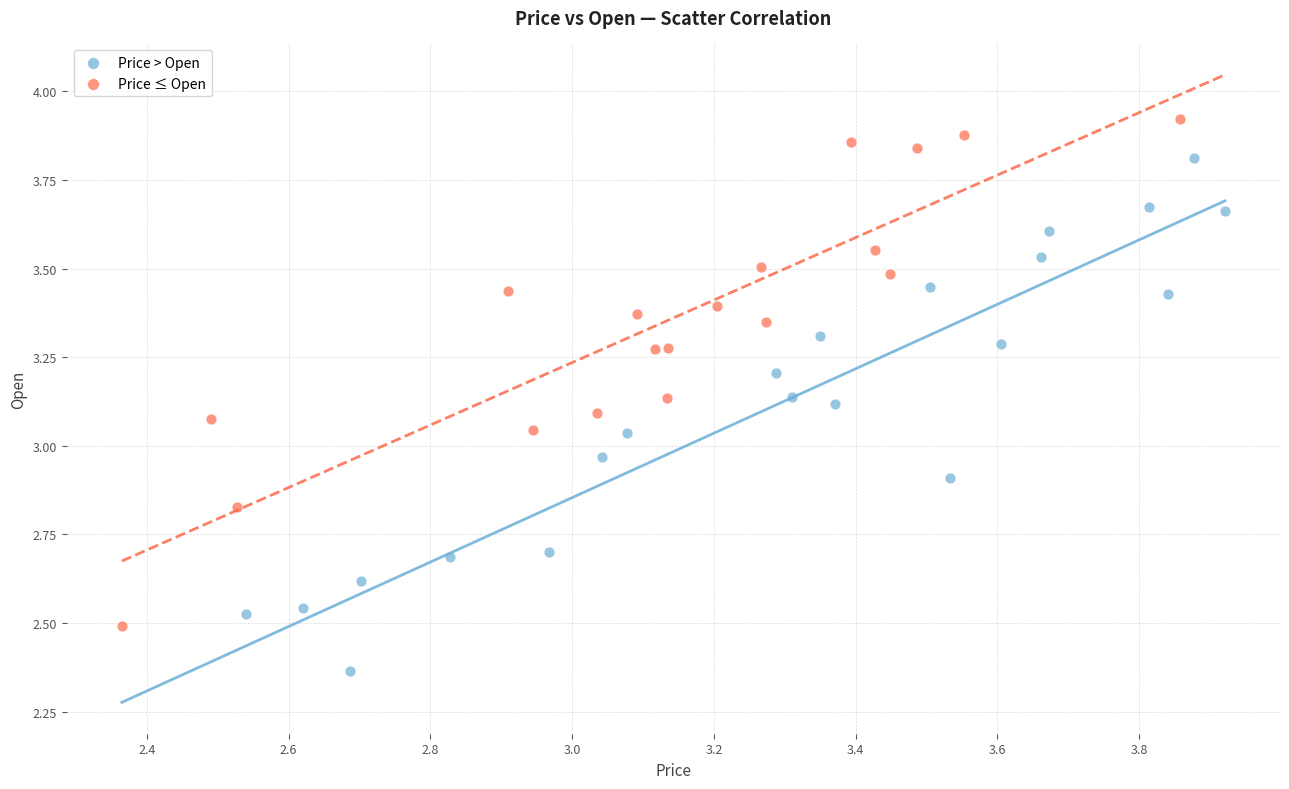

Which series reaches the maximum Y coordinate?

Price ≤ Open